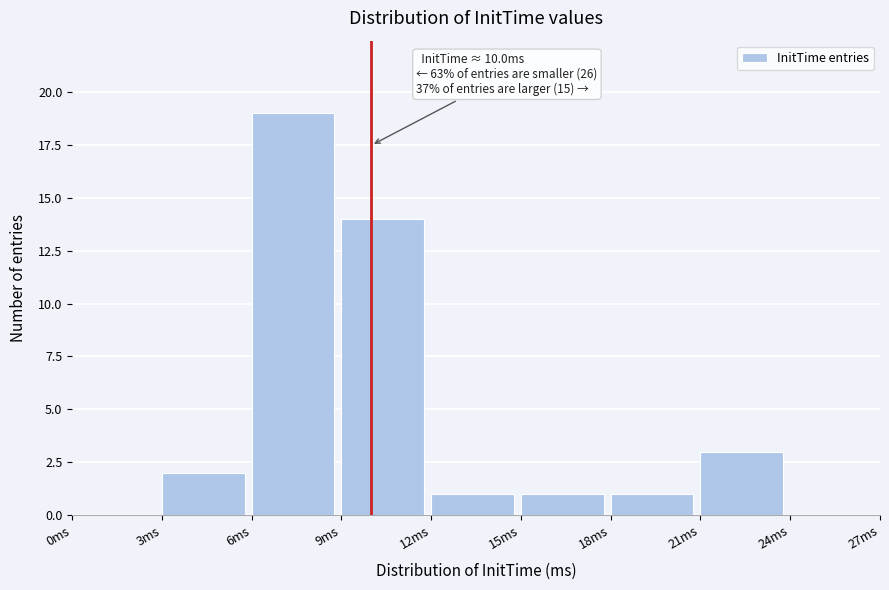

Which range on the x-axis has the tallest bar?

6 to 9